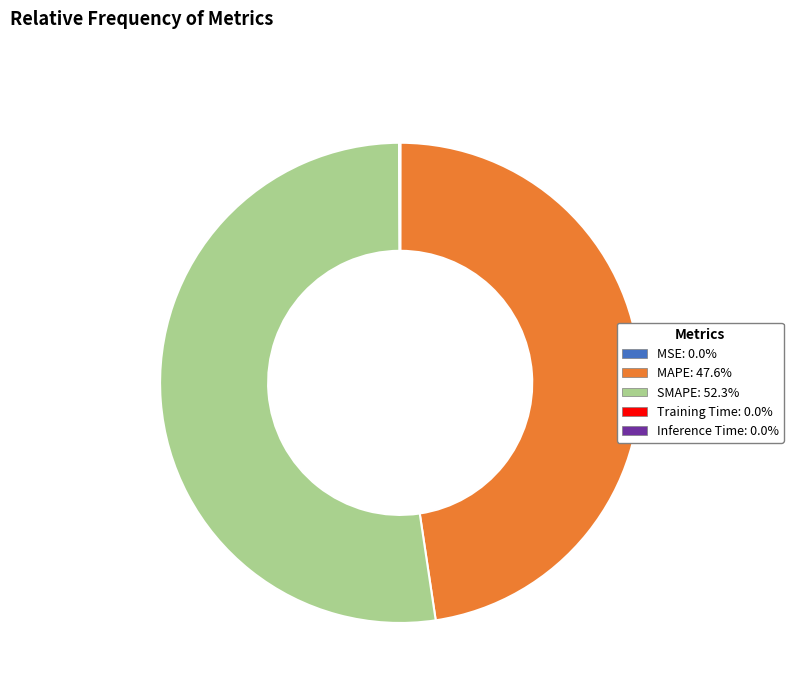

Which slice is the largest?

SMAPE